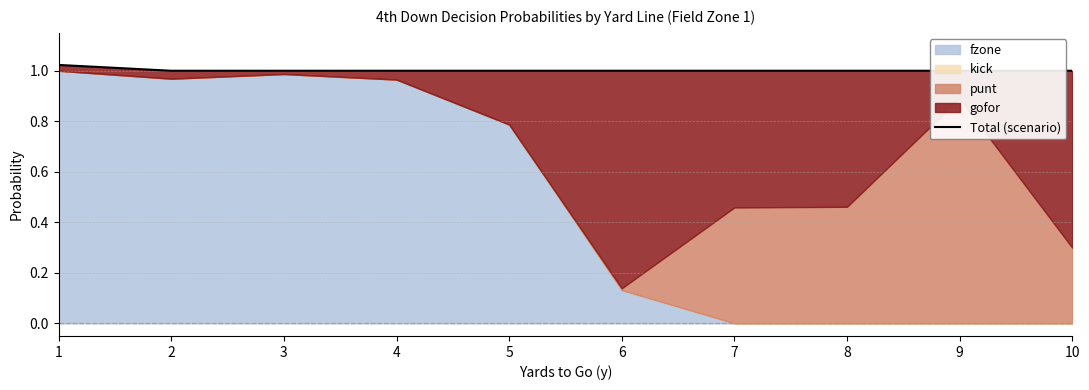

True or false: the data has more than 1 interior local peaks.

False